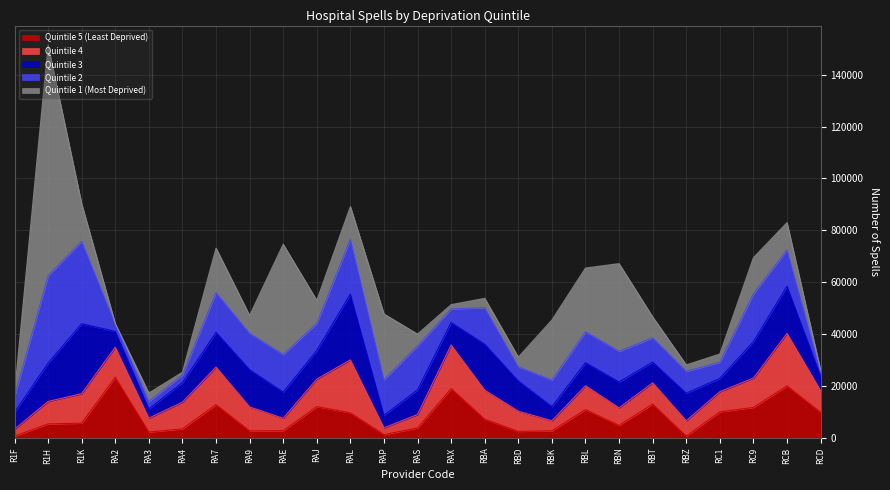

How many intersections are there between Quintile 1 (Most Deprived) and Quintile 4?

12